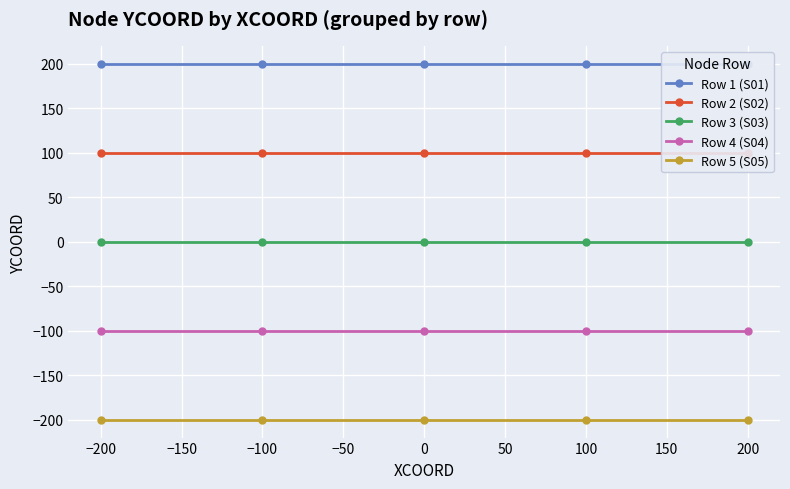

What is the average value of the Row 4 (S04) series?

-100